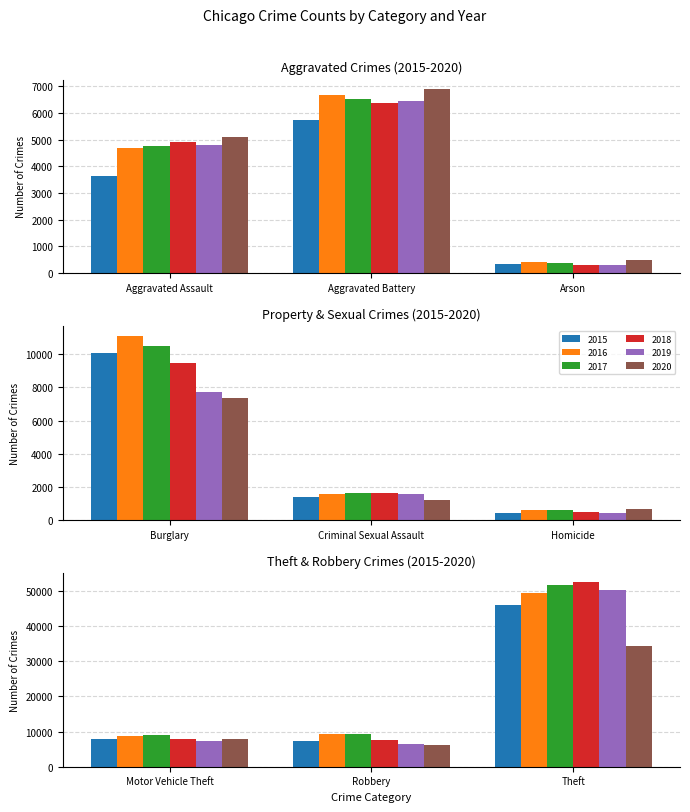

What is the label of the 1st bar from the right?

Theft